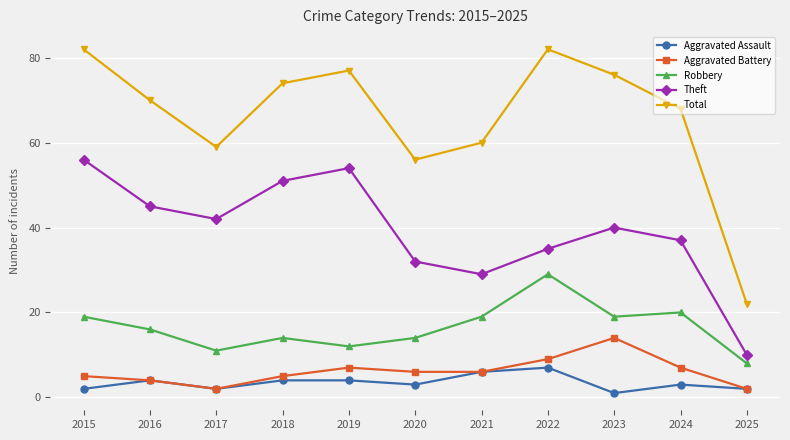

List the series in order of their peak value, lowest first.

Aggravated Assault, Aggravated Battery, Robbery, Theft, Total